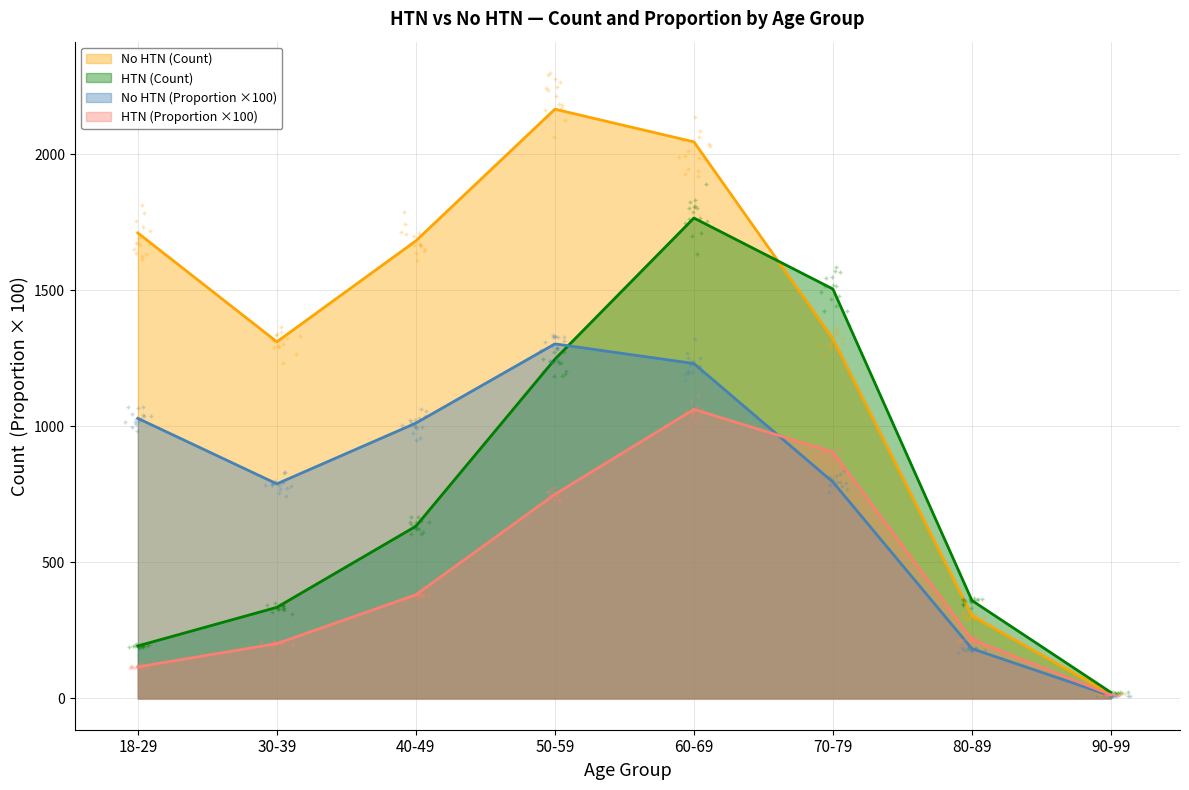

Between 30-39 and 40-49, which series saw the biggest shift?

No HTN (Count)